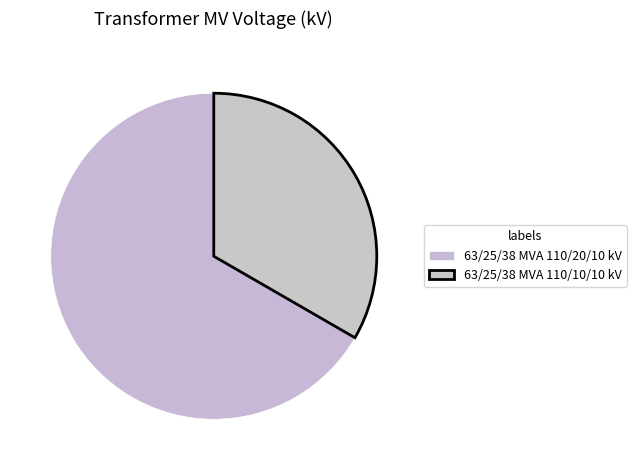

How many segments does this pie chart have?

2